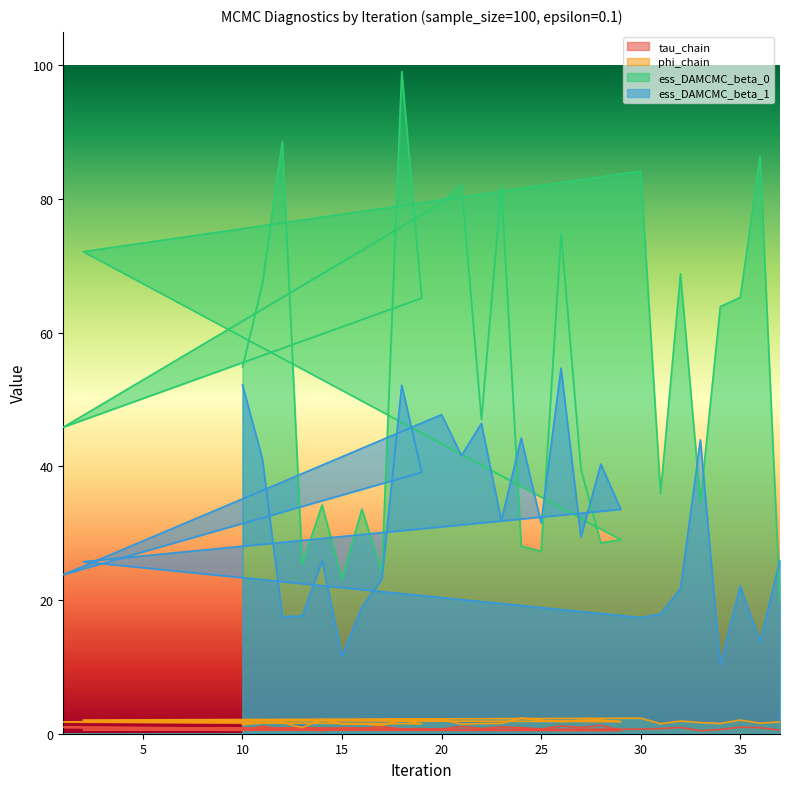

What is the label of the 5th point from the right?

33